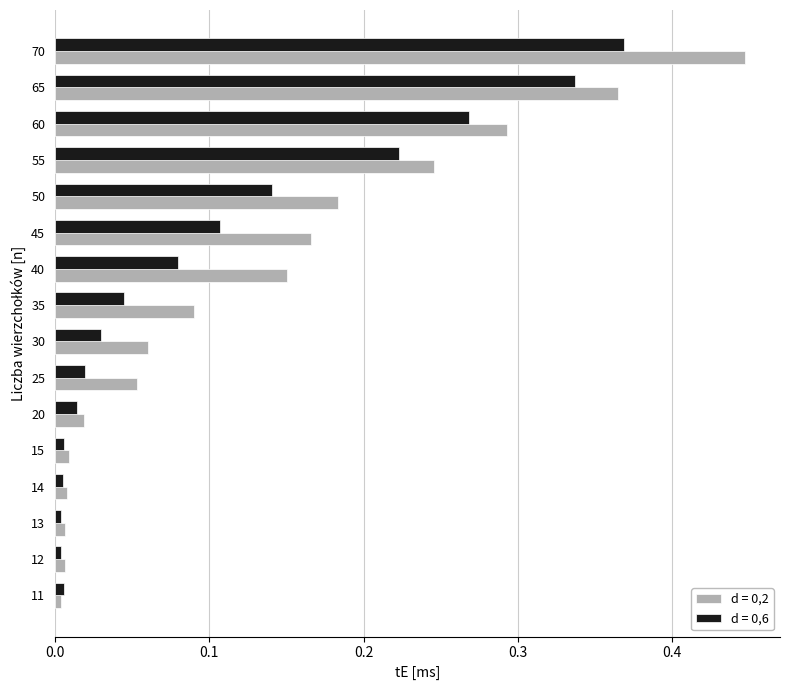

At which category does the chart reach its peak across all series?

70